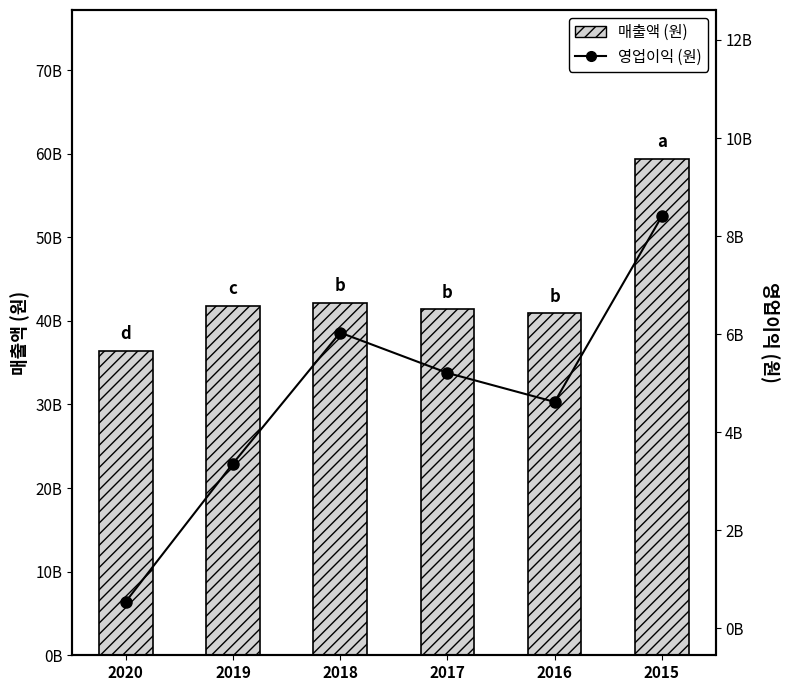

Are the bars horizontal?

No